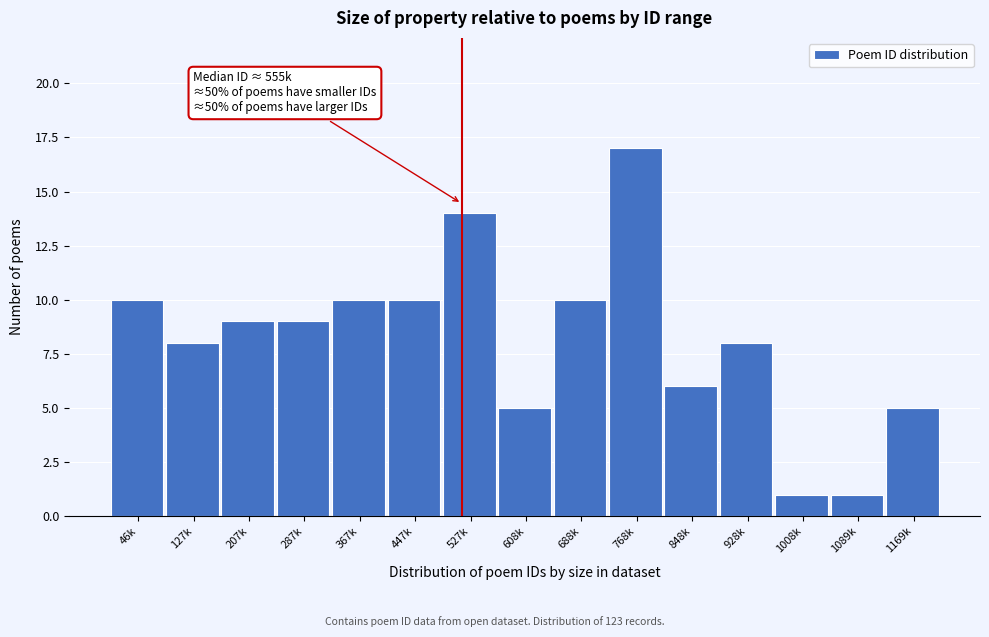

Reading right to left, extract all data points from this chart.

1169k=5	1089k=1	1008k=1	928k=8	848k=6	768k=17	688k=10	608k=5	527k=14	447k=10	367k=10	287k=9	207k=9	127k=8	46k=10